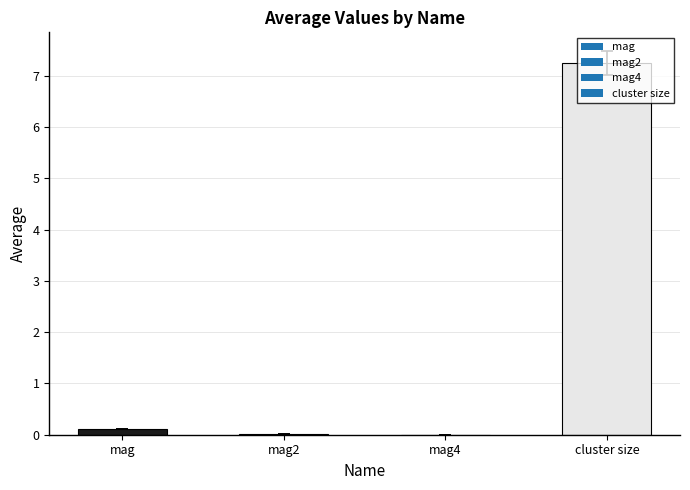

Read the value at cluster size.

7.2